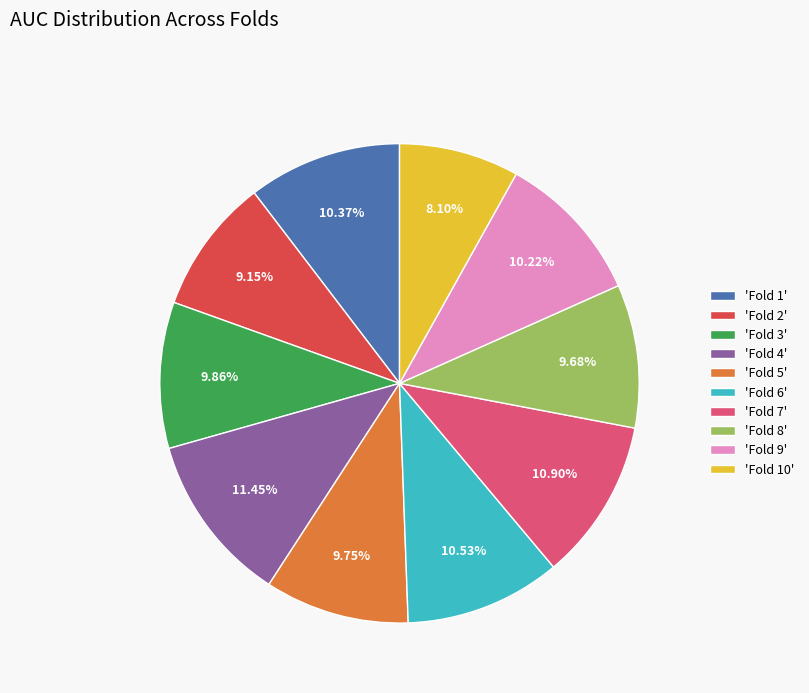

Does any single category account for the majority?

No